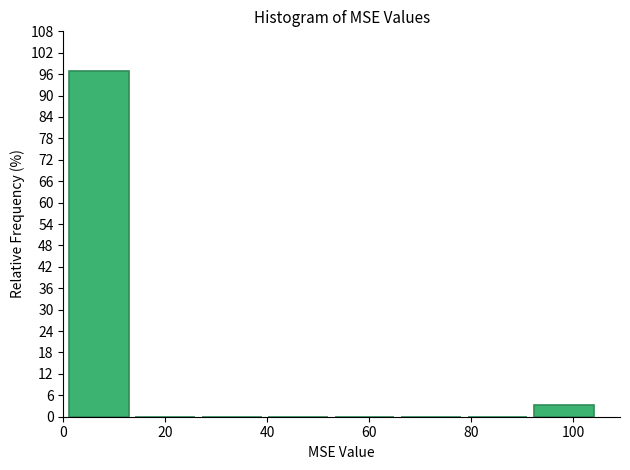

What is the height of the bar covering 92 to 106 on the x-axis? Neither the bar edges nor the heights are printed on the chart, so give them approximately, as read against the axes.

3